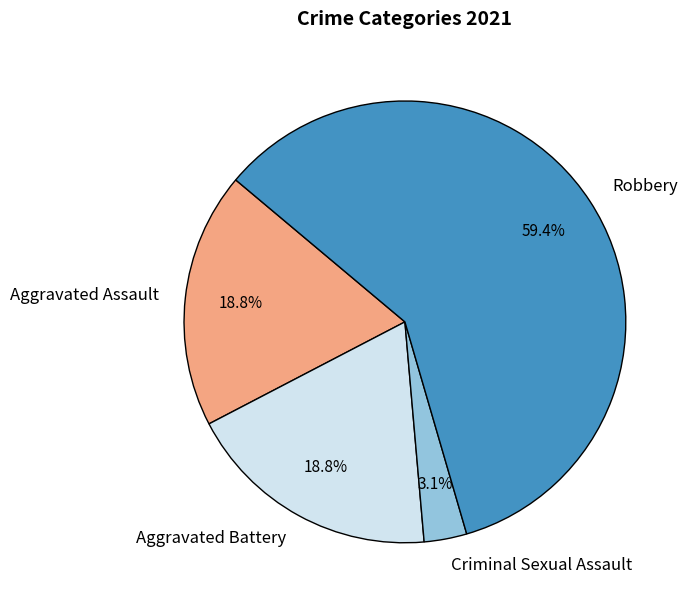

Does any single category account for the majority?

Yes